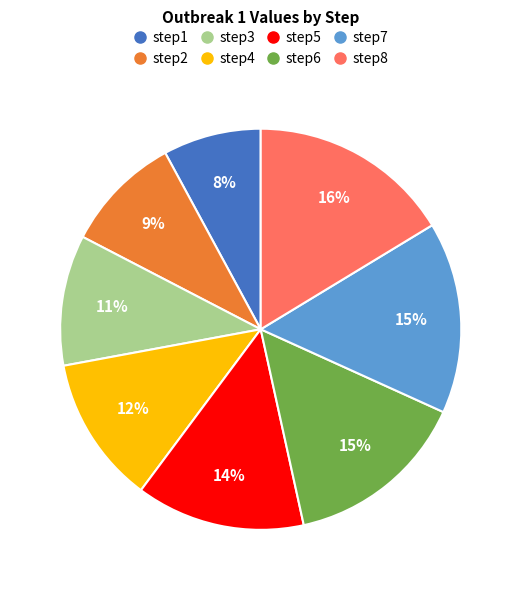

Between step3 and step4, which is larger?

step4